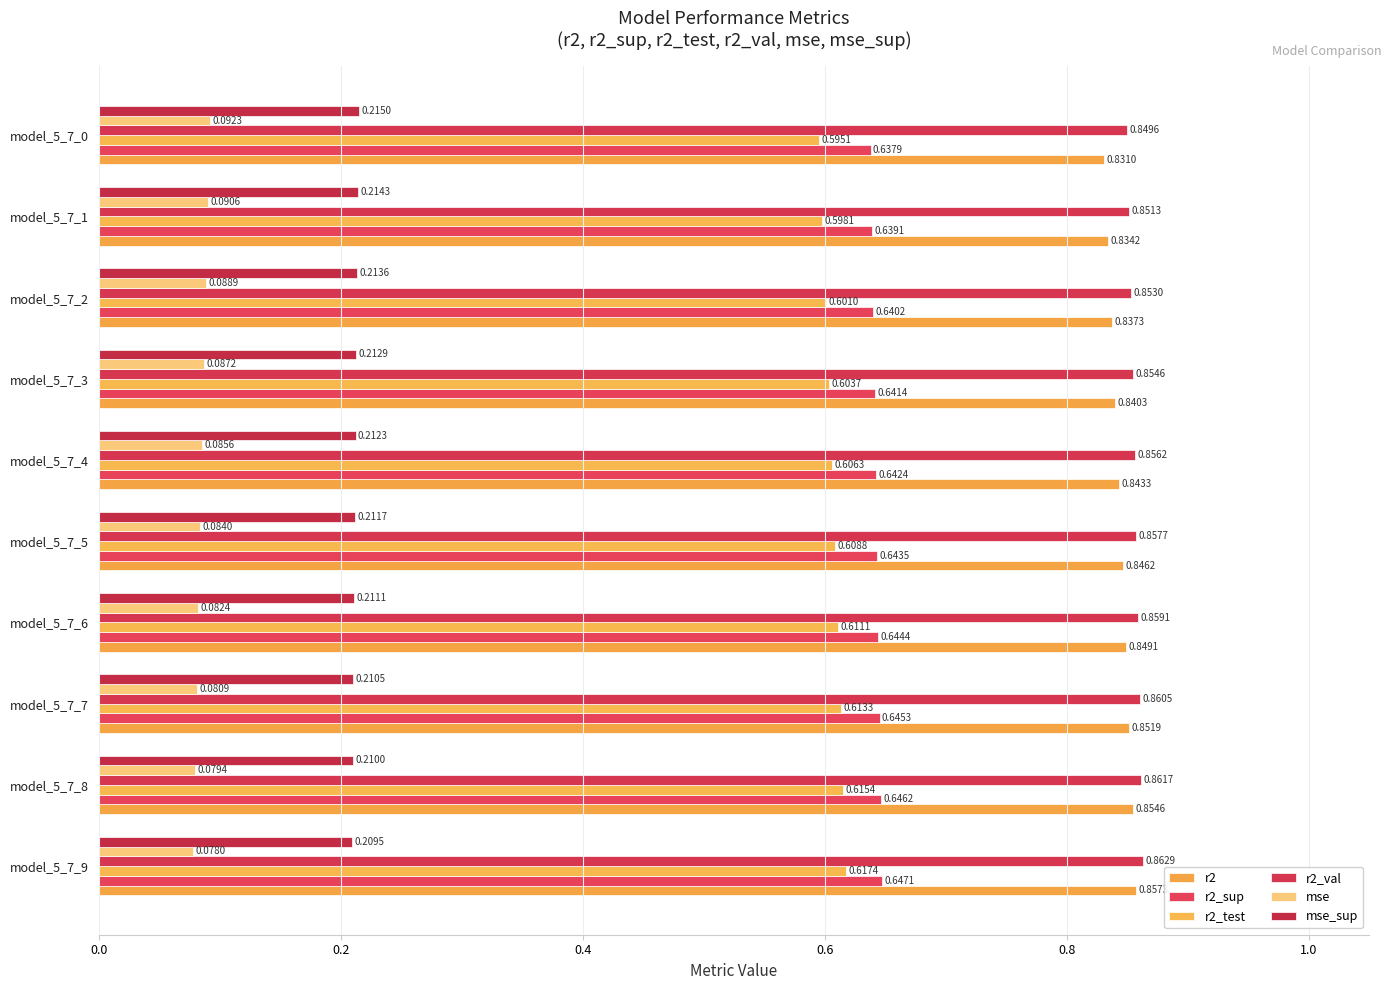

Does the chart contain stacked bars?

No